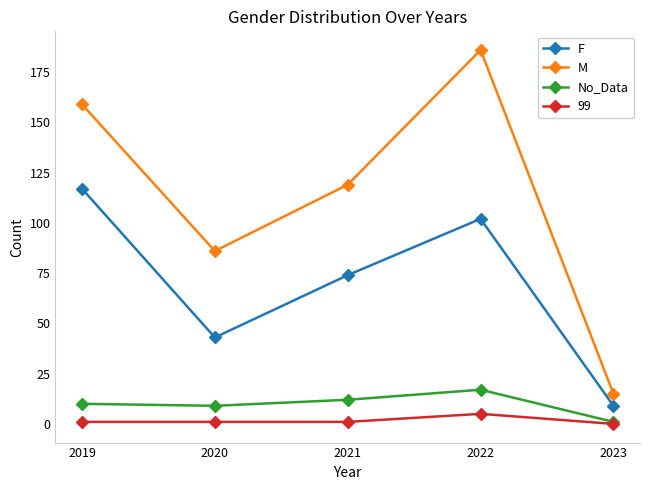

List the labels in order of F value, smallest first.

2023, 2020, 2021, 2022, 2019